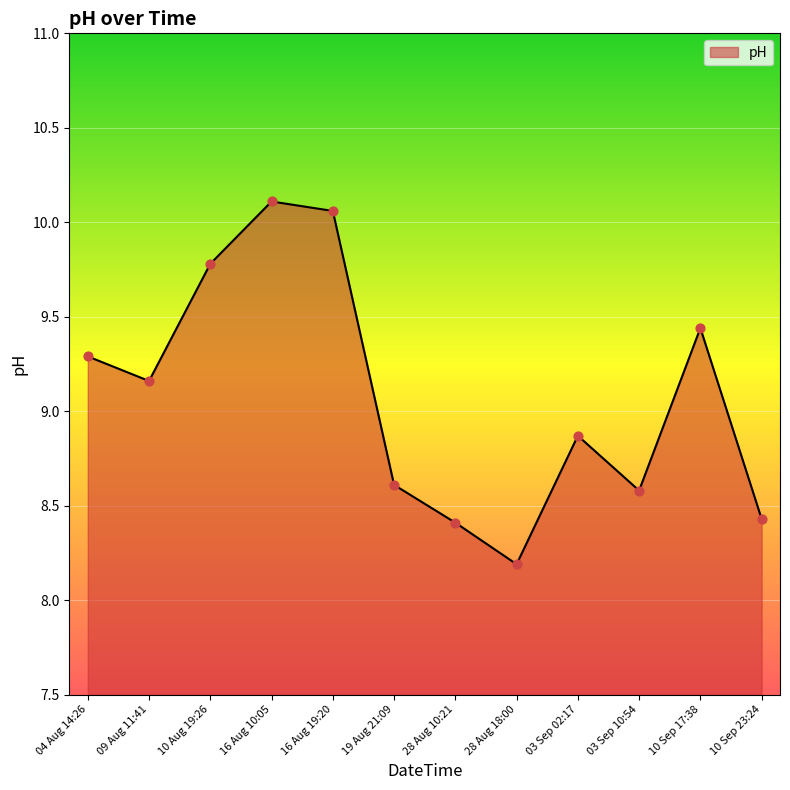

Approximately how many times larger is the value at 28 Aug 10:21 compared to 28 Aug 18:00?

1.0